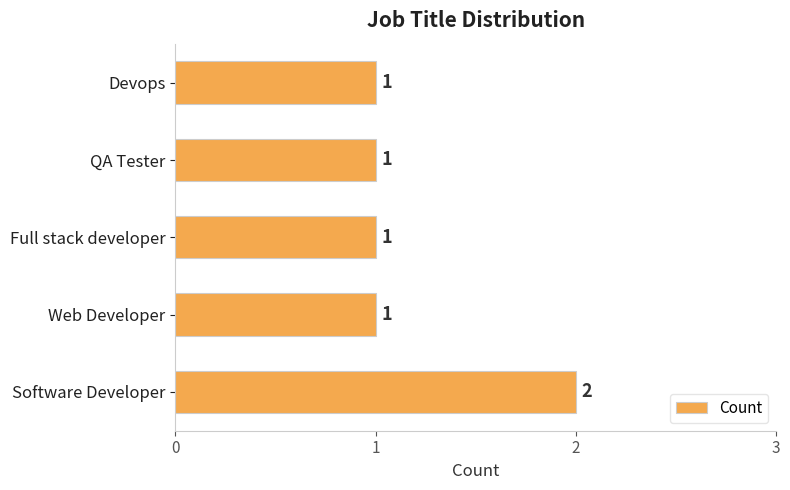

Between Web Developer and Software Developer, which is larger?

Software Developer